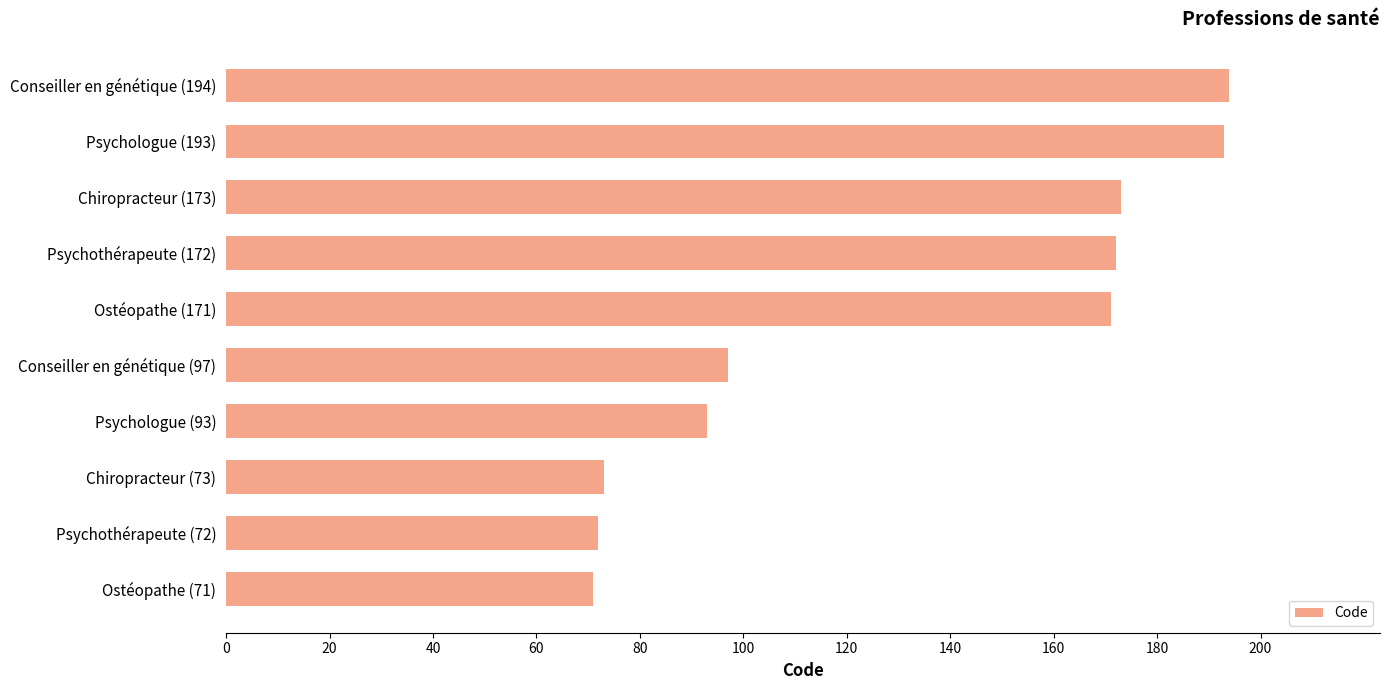

Where is the data nearest to the value 132?

Conseiller en génétique (97)